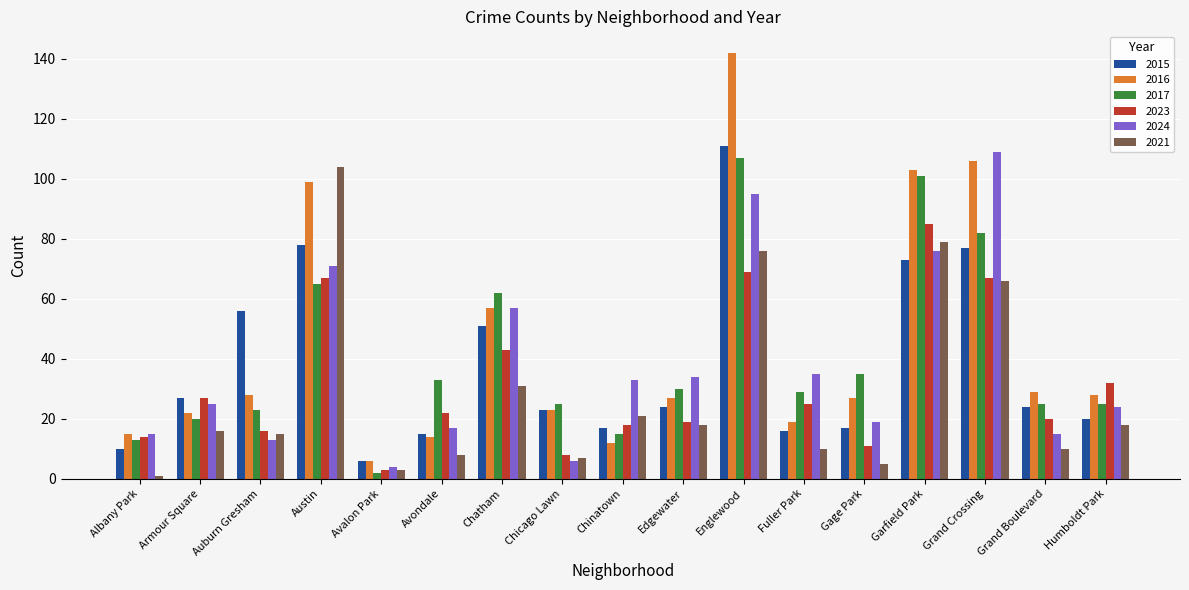

Which category has the lowest value in the 2024 series?

Avalon Park